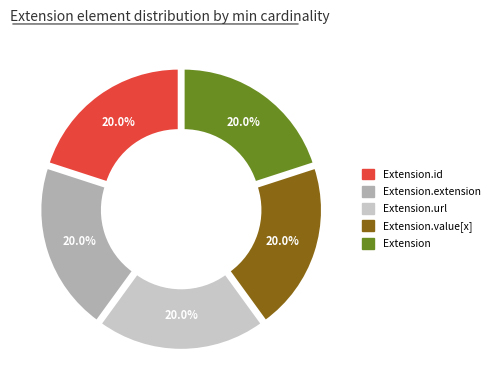

Count the number of slices in the pie.

5